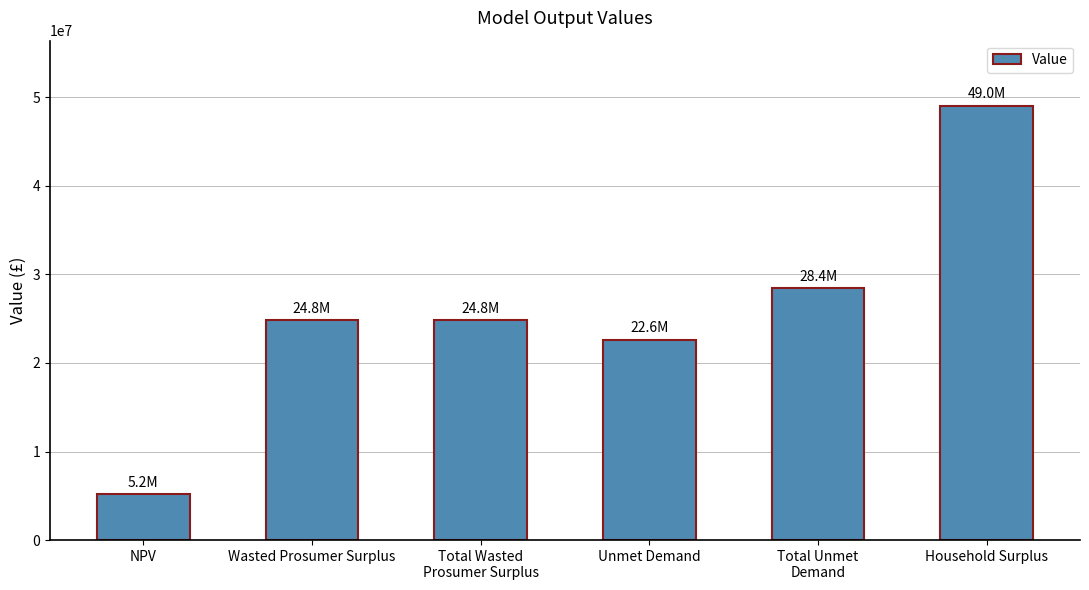

The chart shows a value of 37916406.8 at Total Wasted
Prosumer Surplus. True or false?

False